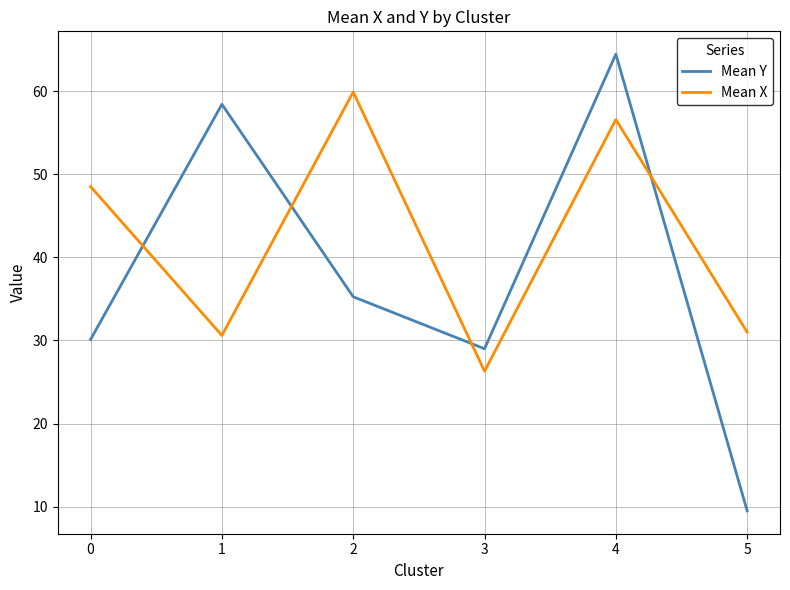

What is the difference between the Mean X values at 5 and 2?

28.9